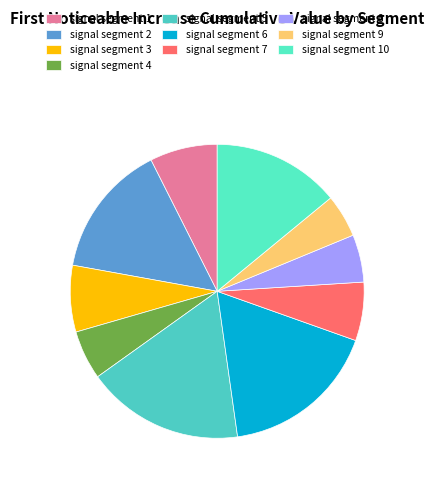

To the nearest percent, what is the difference between the signal segment 2 and signal segment 1 slice percentages?

7%